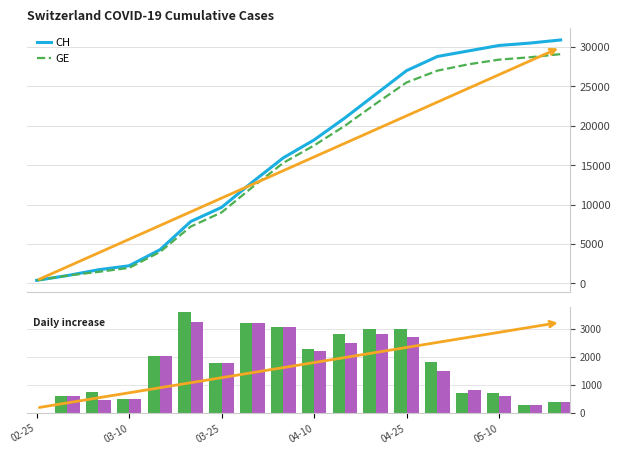

Reading left to right, what are all the values shown in this chart?

CH: 375	981	1715	2226	4259	7847	9642	12852	15926	18200	21000	24000	27000	28800	29500	30200	30500	30900
GE: 375	981	1447	1955	3978	7205	9000	12210	15284	17500	20000	22800	25500	27000	27800	28400	28700	29100
CH daily: 0	606	734	511	2033	3588	1795	3210	3074	2274	2800	3000	3000	1800	700	700	300	400
GE daily: 0	606	466	508	2023	3227	1795	3210	3074	2216	2500	2800	2700	1500	800	600	300	400